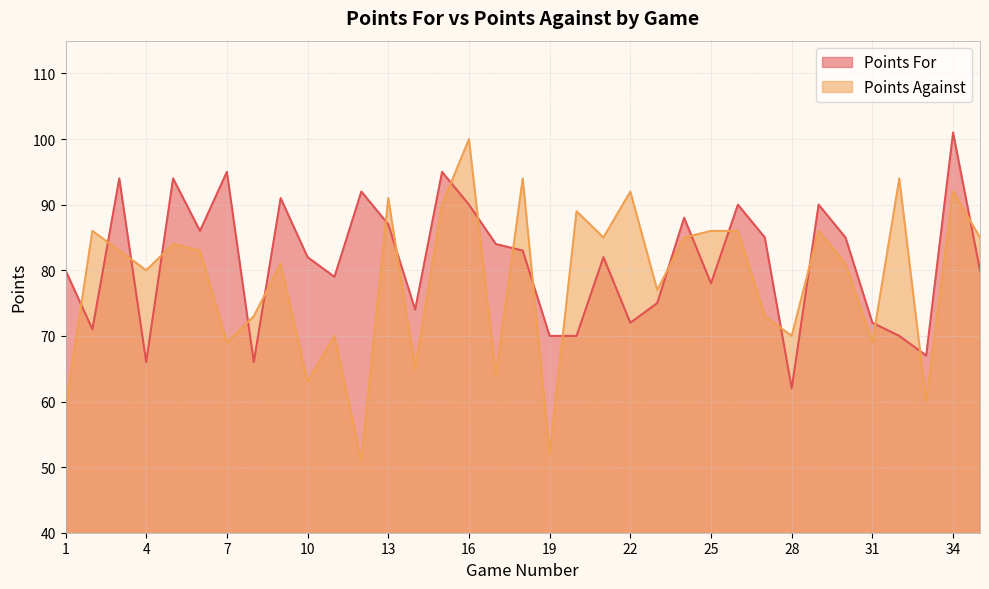

Which category has the highest value across all series?

34